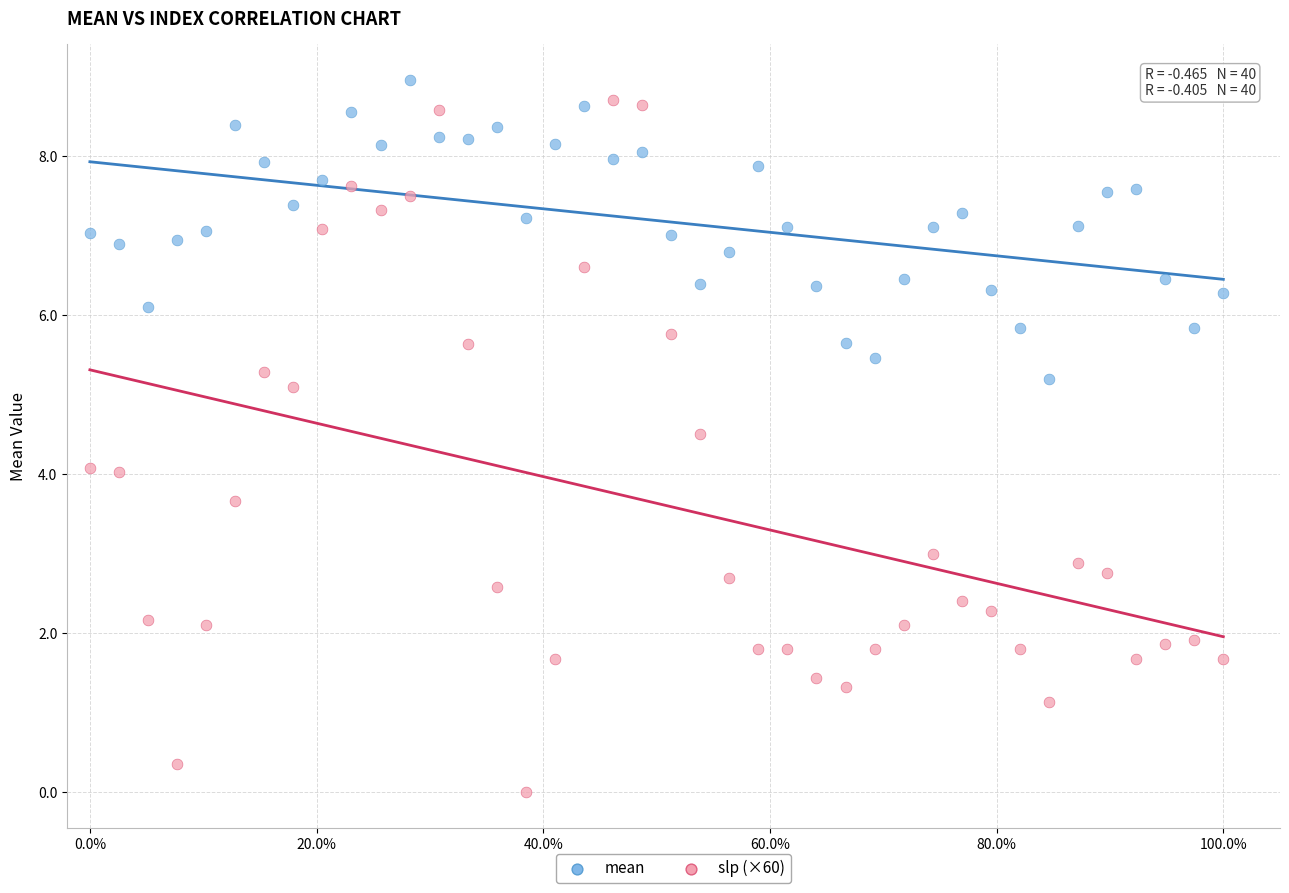

Which series contains the lowest Y value?

slp (×60)